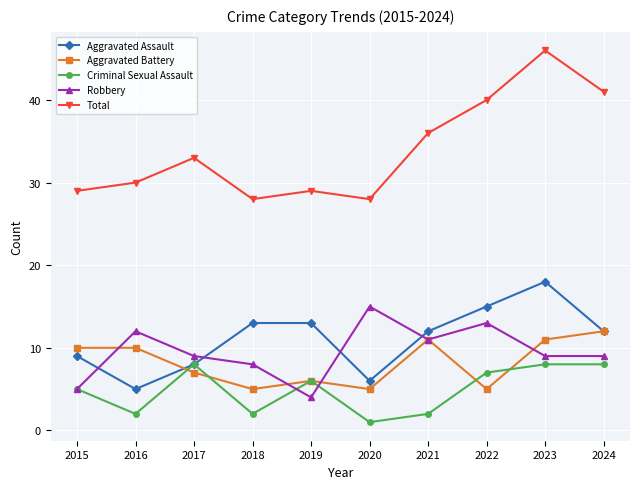

What is the average value of the Aggravated Battery series?

8